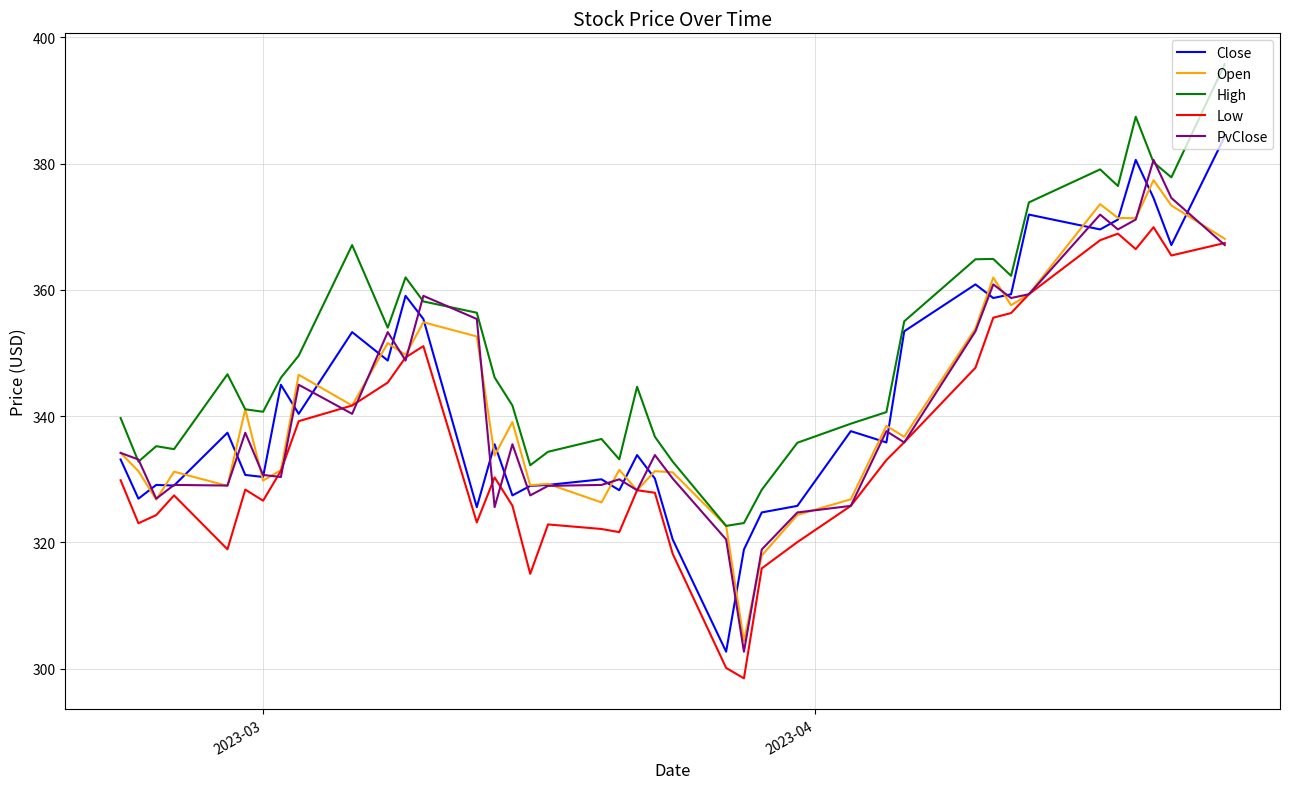

True or false: High and Low intersect in this chart.

False